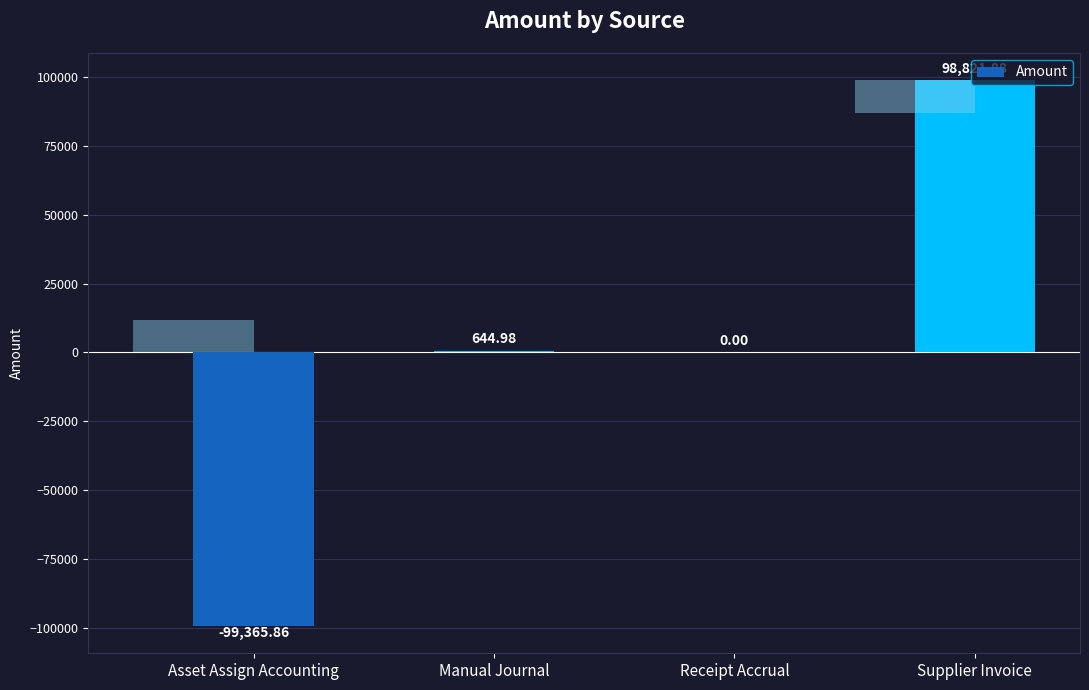

What is the approximate value at Manual Journal?

645.0